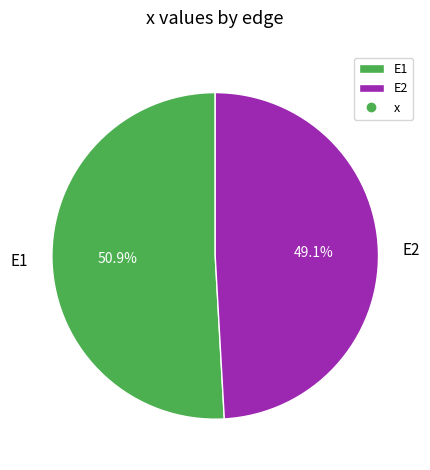

What percentage is NOT represented by E1?

49.1%